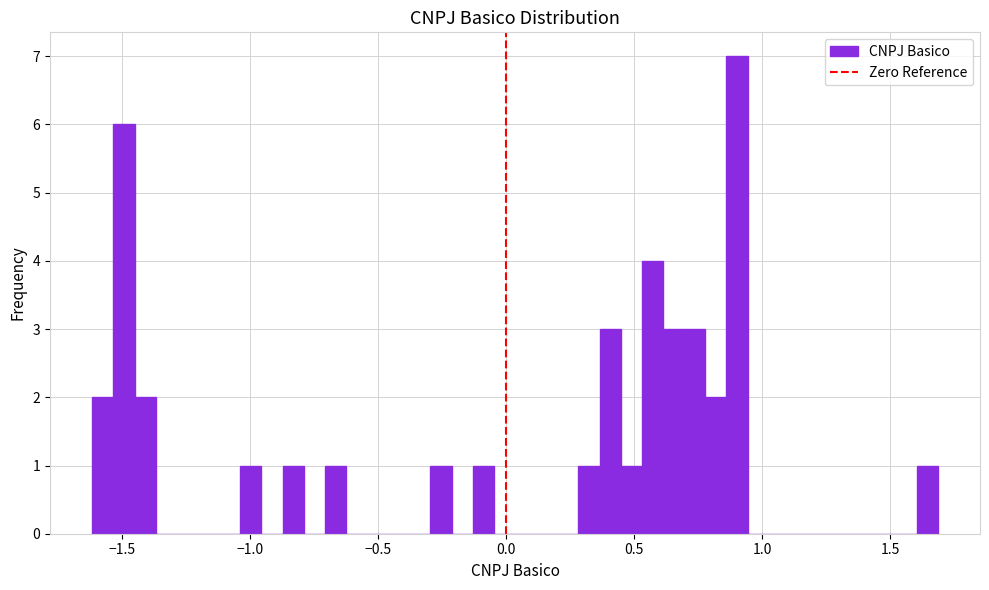

Around what value on the x-axis is the tallest bar? Give the approximate position of its centre, as read against the axis.

0.90